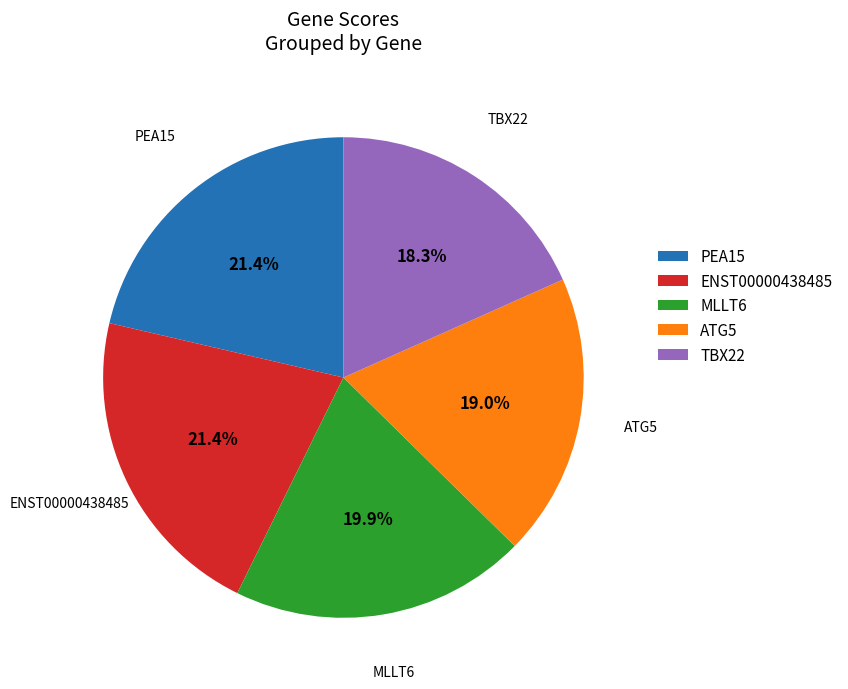

To the nearest percent, what percentage of the pie is ENST00000438485?

21%